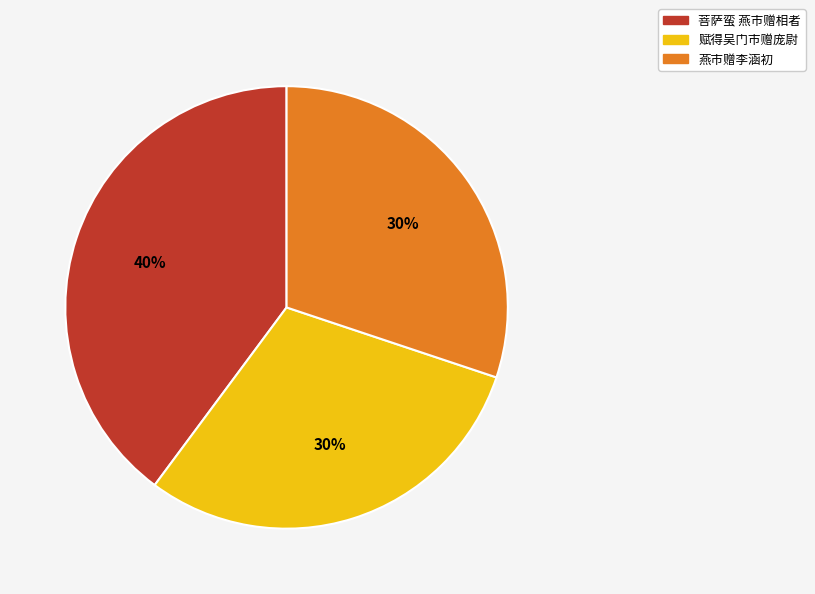

To the nearest percent, what is the difference between the largest and smallest slice percentages?

10%